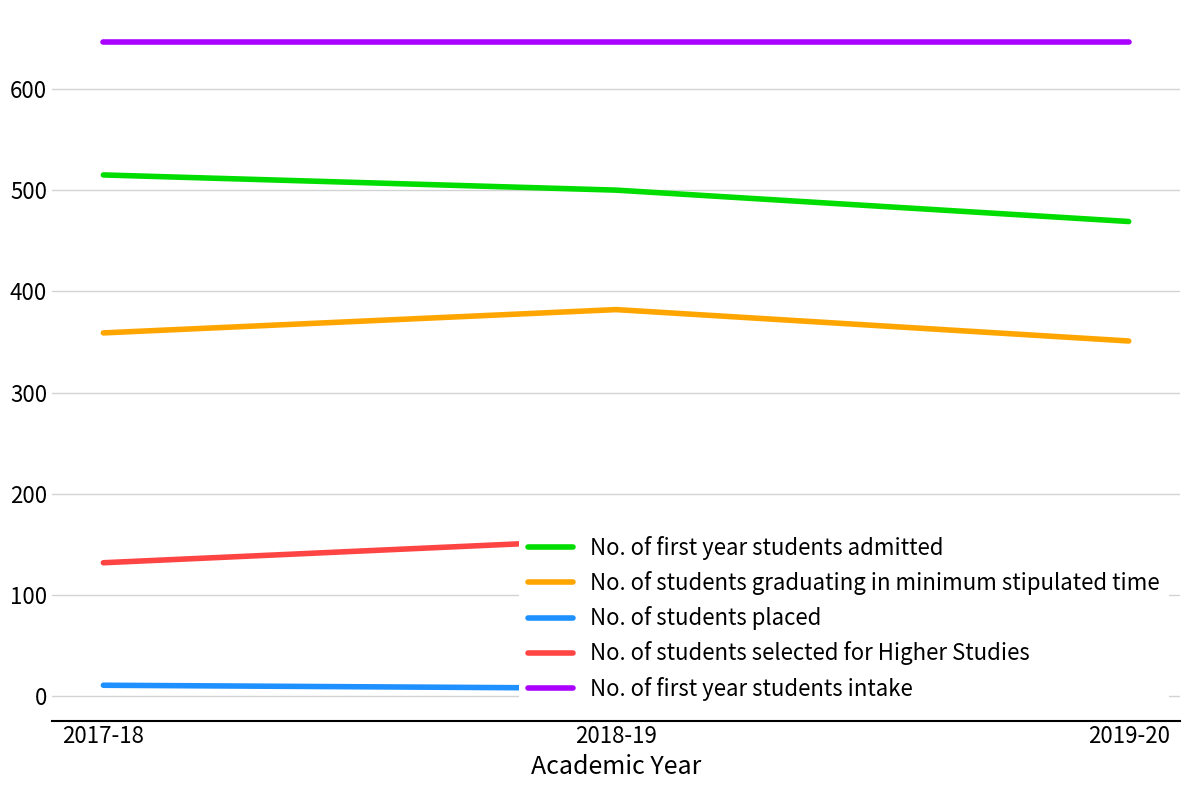

What is the label of the 2nd point from the left?

2018-19